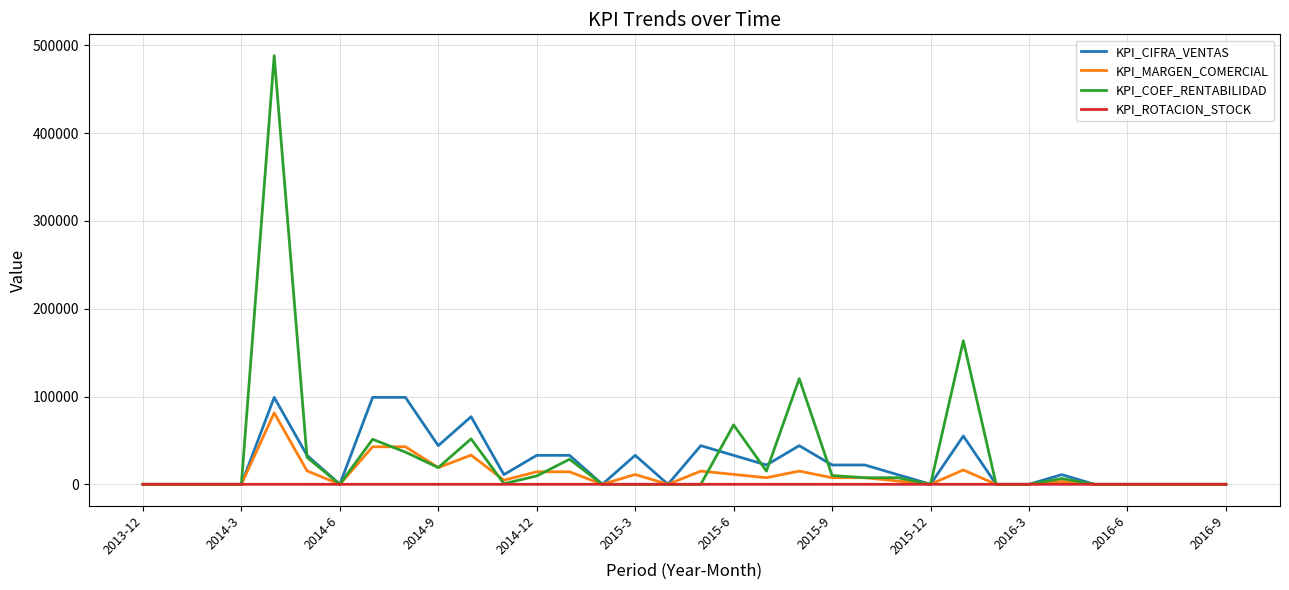

List the series in order of their overall mean, highest first.

KPI_COEF_RENTABILIDAD, KPI_CIFRA_VENTAS, KPI_MARGEN_COMERCIAL, KPI_ROTACION_STOCK